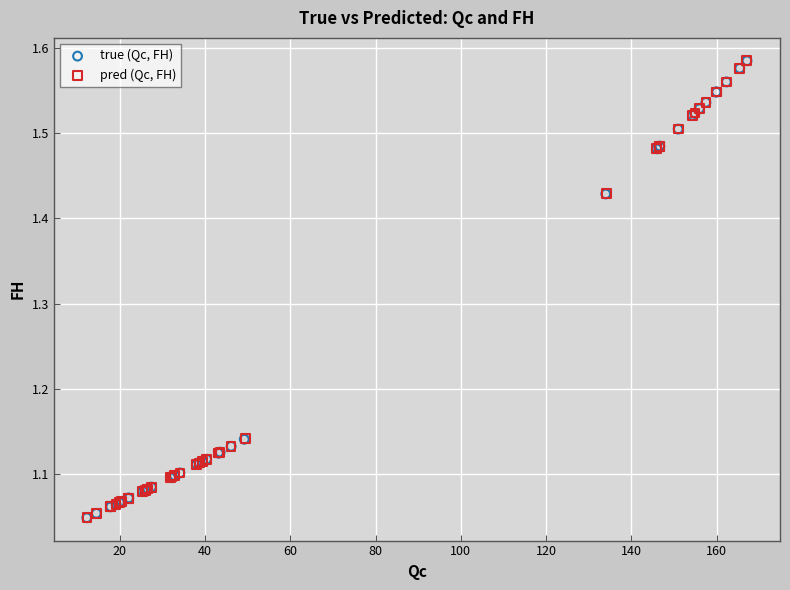

What are all the series names shown in the legend?

true (Qc, FH), pred (Qc, FH)